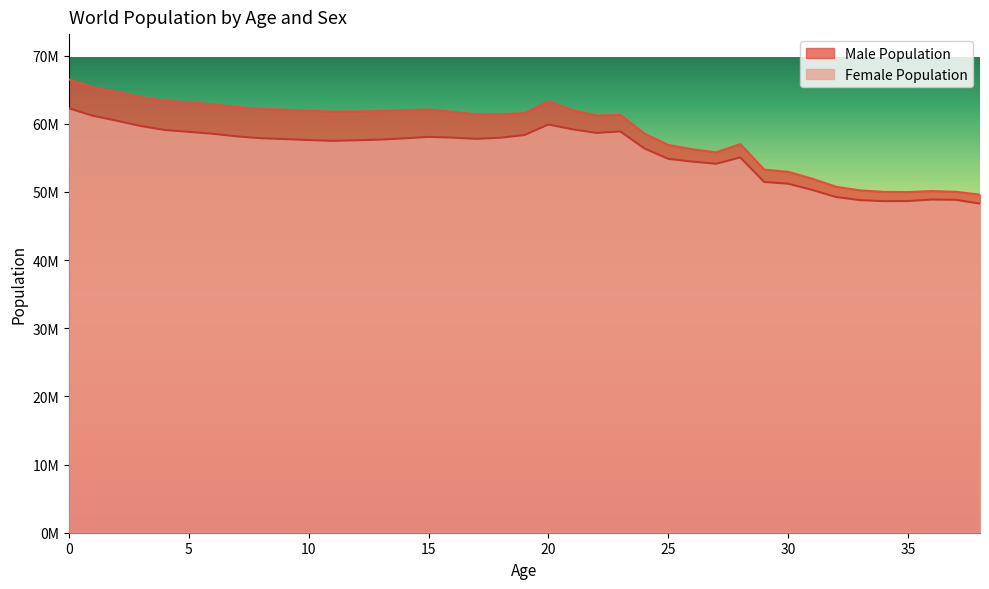

What is the difference between the second highest and second lowest values in the Female Population series?

12516033